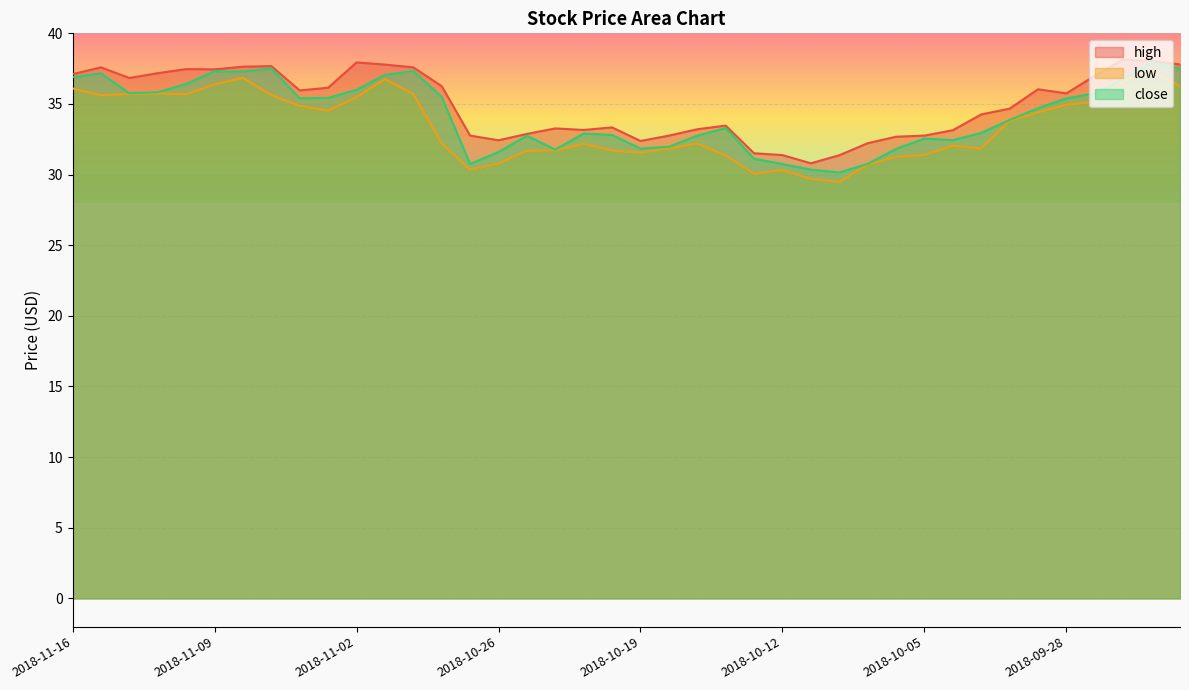

How many lines are shown in the chart?

3